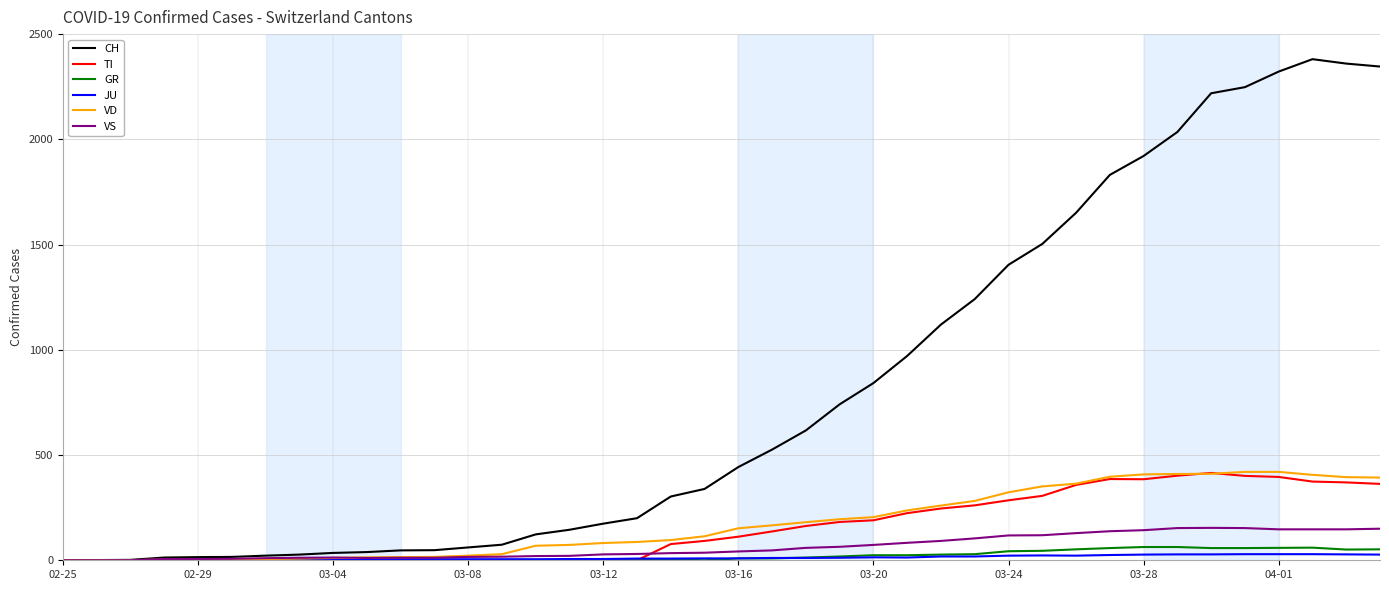

What is the maximum value for CH?

2381